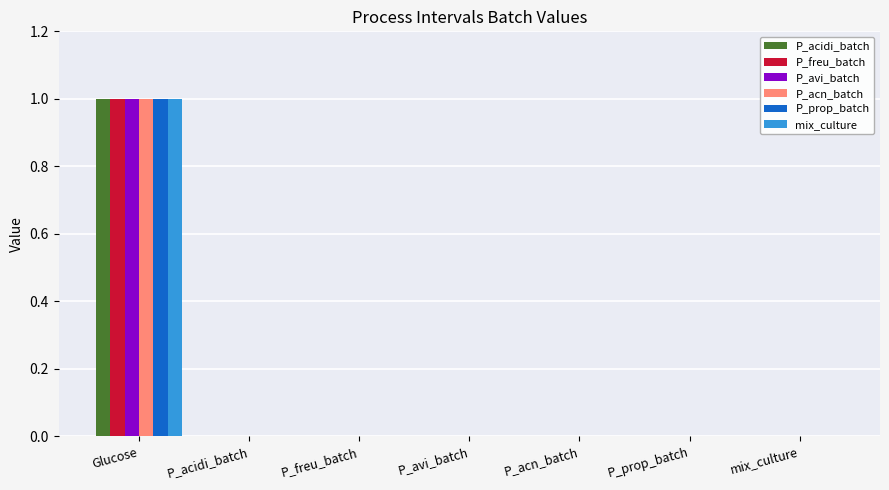

The mix_culture series shows 0 at P_freu_batch. True or false?

True